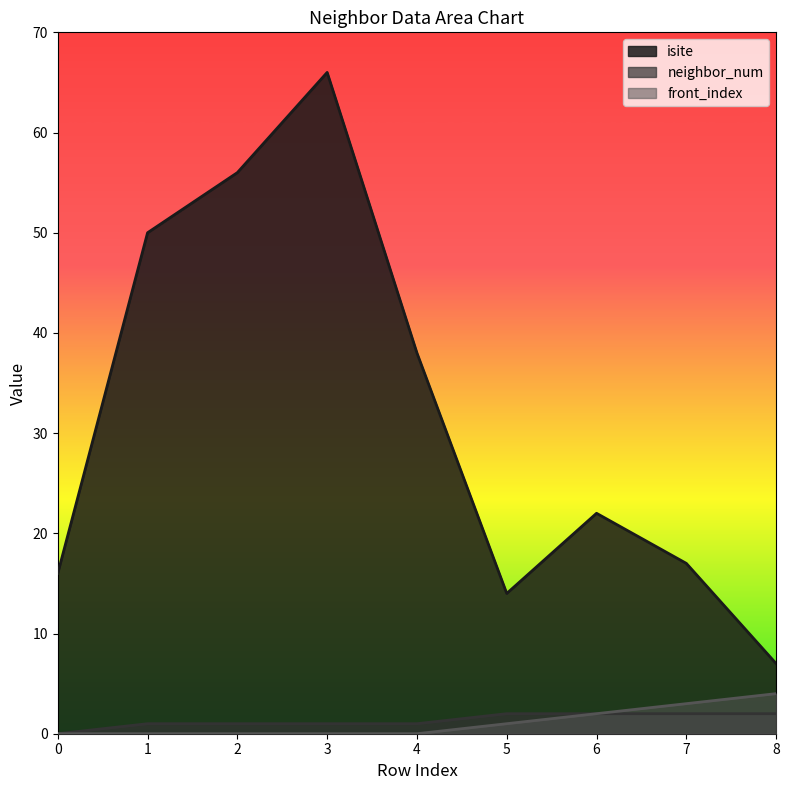

Reading left to right, list all the values displayed in this chart.

isite: 0=16	1=50	2=56	3=66	4=38	5=14	6=22	7=17	8=7
neighbor_num: 0=0	1=1	2=1	3=1	4=1	5=2	6=2	7=2	8=2
front_index: 0=0	1=0	2=0	3=0	4=0	5=1	6=2	7=3	8=4